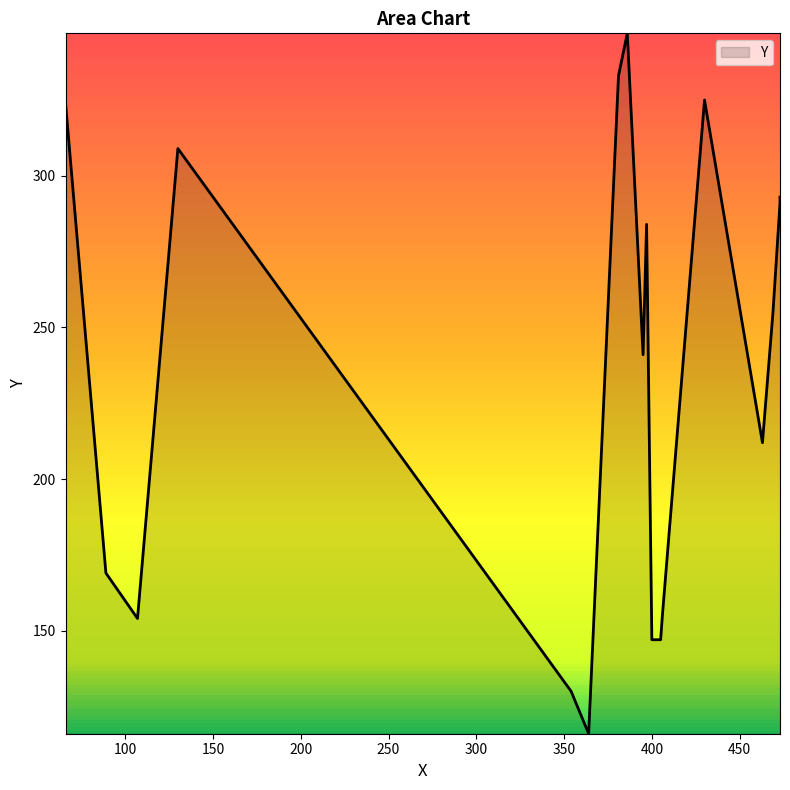

Which category has the highest value across all series?

386